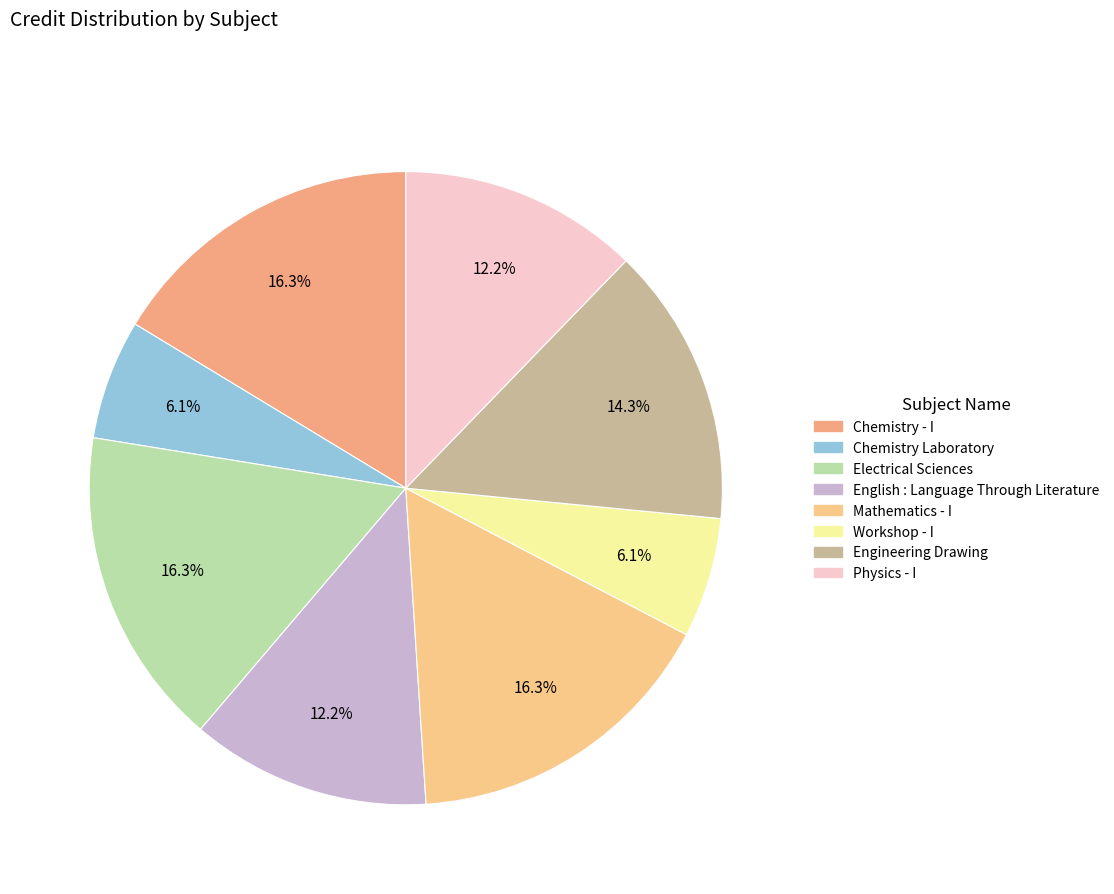

Which slice is the largest?

Chemistry - I